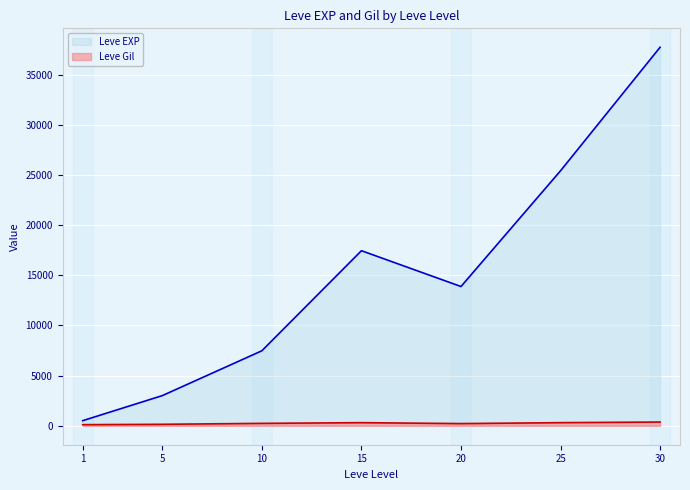

What is the sum of all Leve Gil values?

1725.6